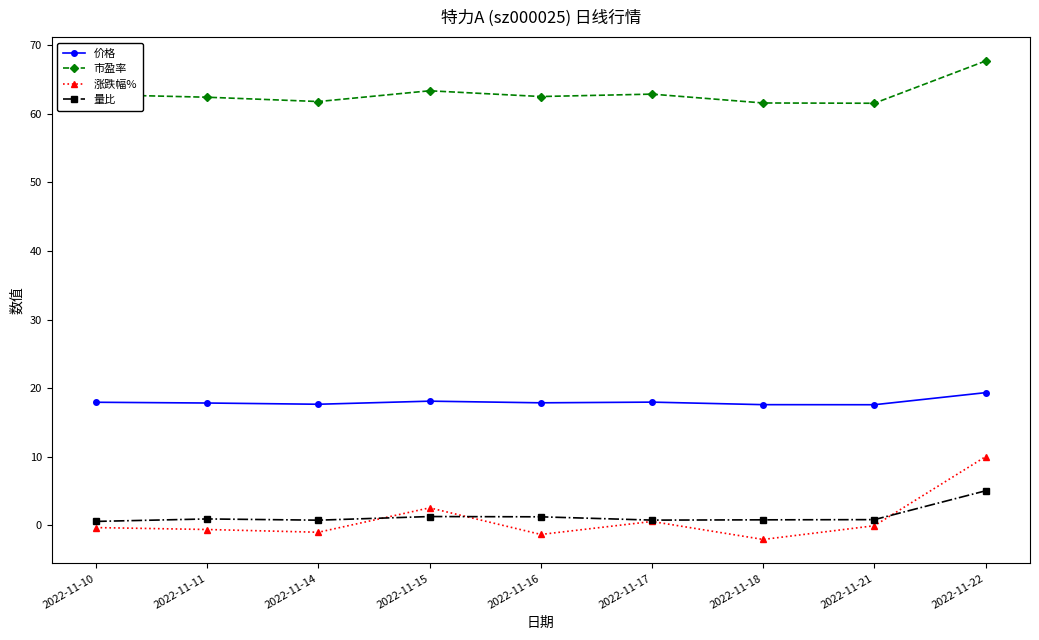

At how many categories does at least one series exceed 4?

9